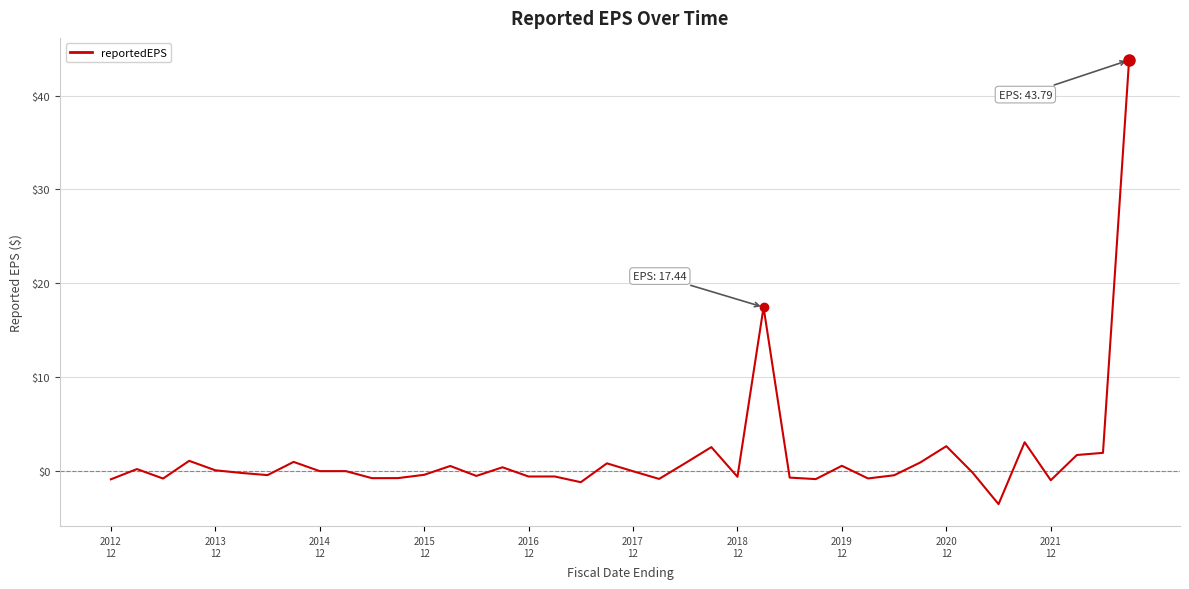

What is the smallest value displayed?

-3.6